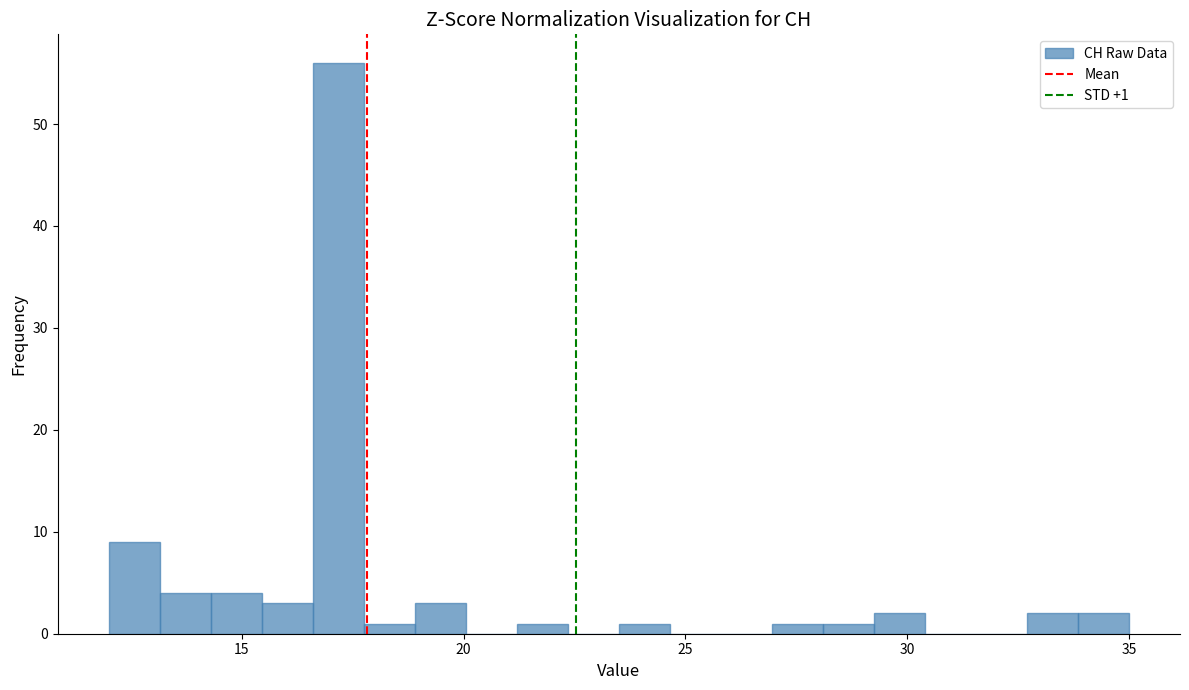

Around what value on the x-axis is the tallest bar? Give the approximate position of its centre, as read against the axis.

17.0